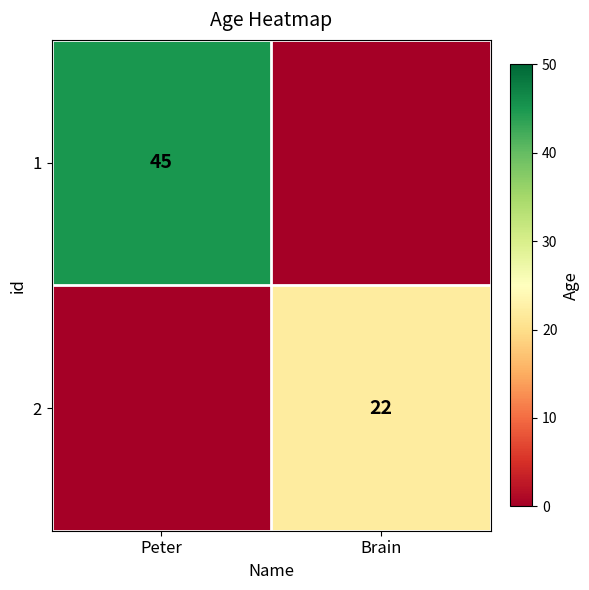

What is the greatest value displayed?

45